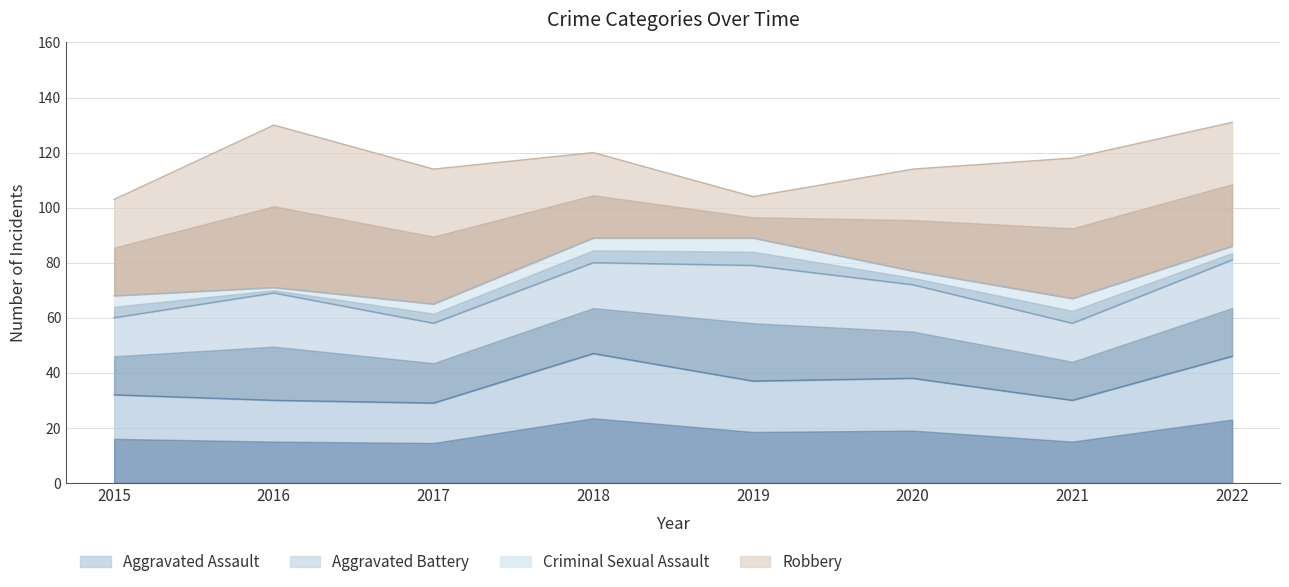

Reading left to right, transcribe all the data shown in this chart.

Aggravated Assault: 32	30	29	47	37	38	30	46
Aggravated Battery: 28	39	29	33	42	34	28	35
Criminal Sexual Assault: 8	2	7	9	10	5	9	5
Robbery: 35	59	49	31	15	37	51	45